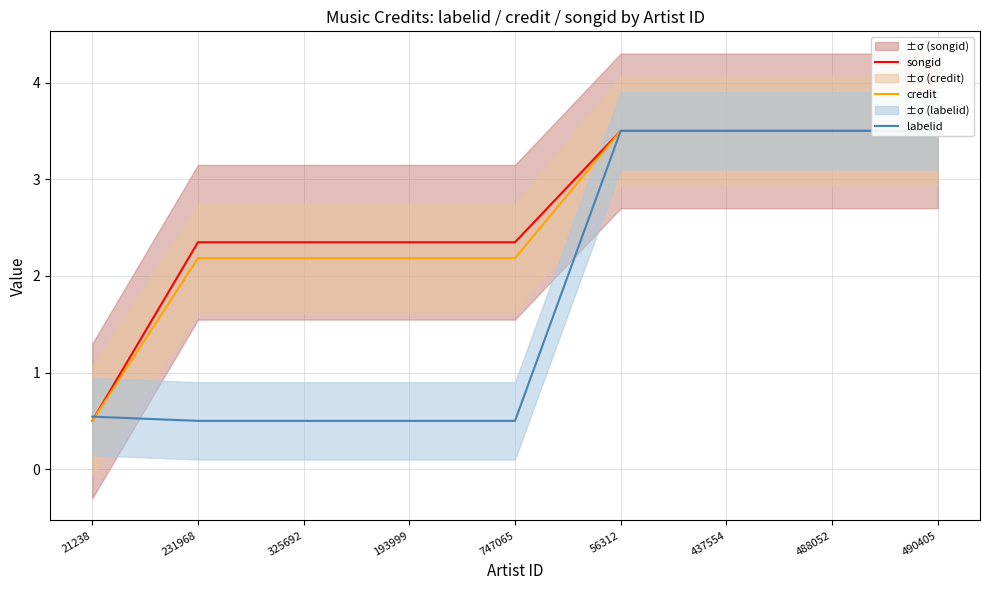

At which category is the sum across all series the highest?

56312